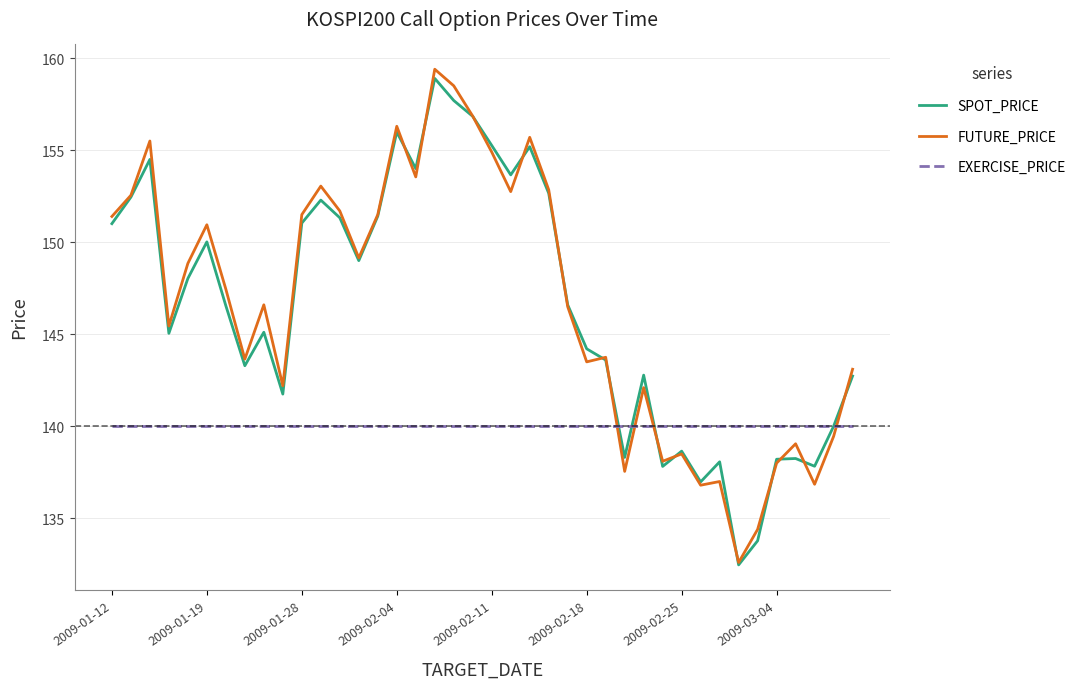

What is the maximum value for EXERCISE_PRICE?

140.0